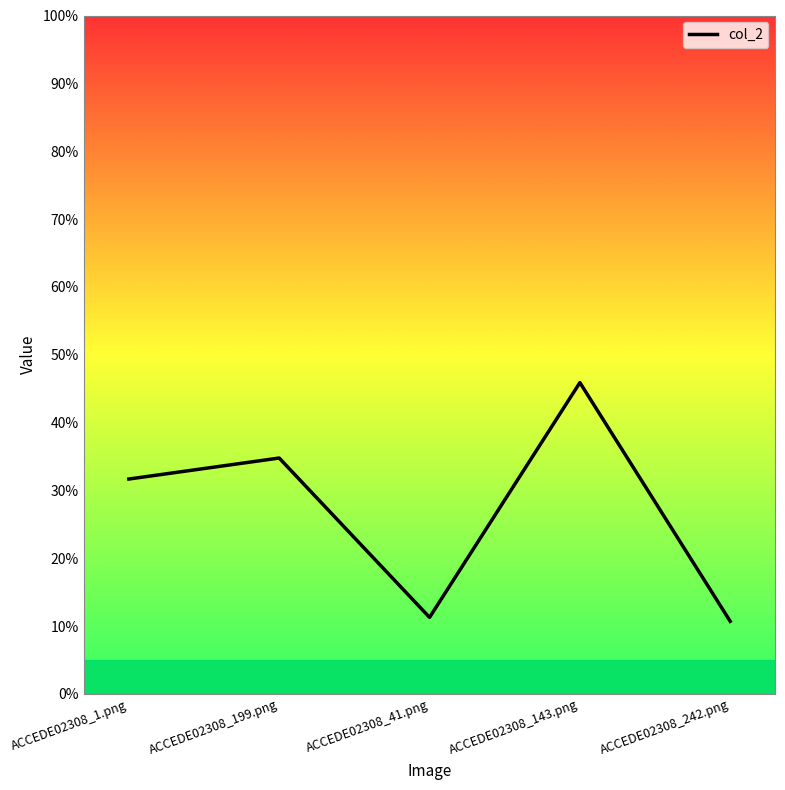

Is it true that the value at ACCEDE02308_242.png is 0.1?

True